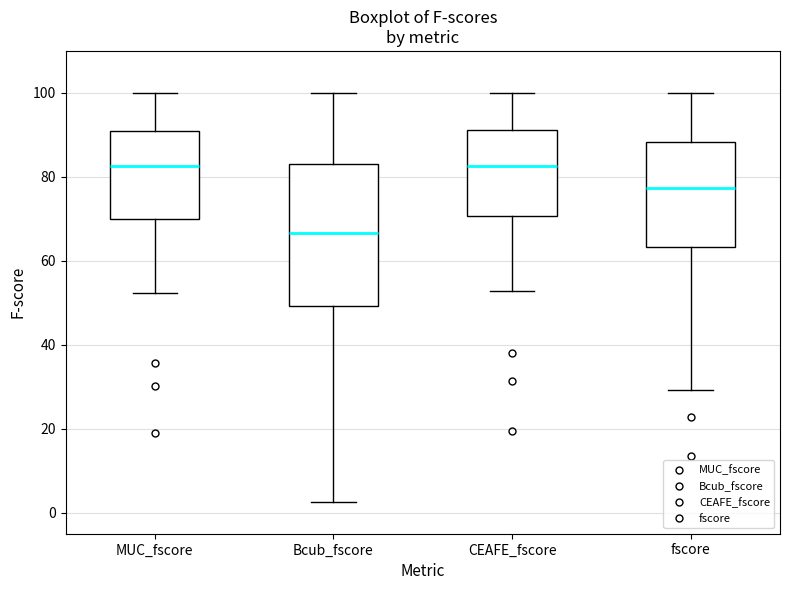

Where does the upper whisker of the box for Bcub_fscore end on the y-axis? The values are not printed on the chart, so give them approximately, as read against the axis.

100